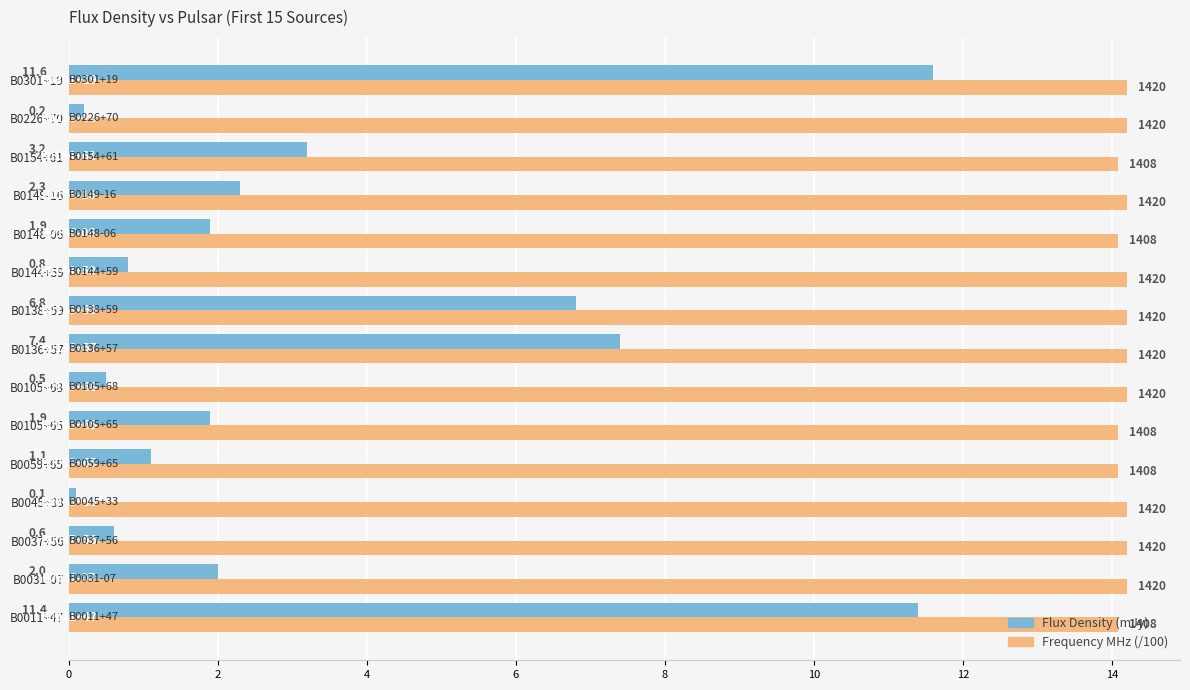

What is the maximum value shown in the chart?

14.2